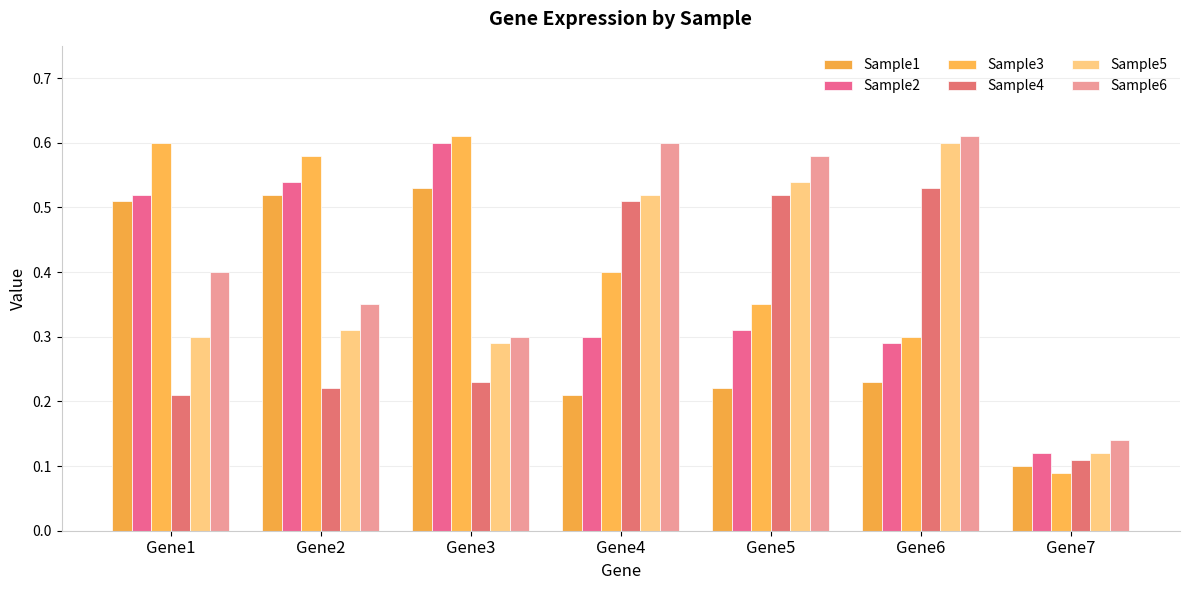

The value of Sample6 at Gene4 is 0.4. True or false?

False